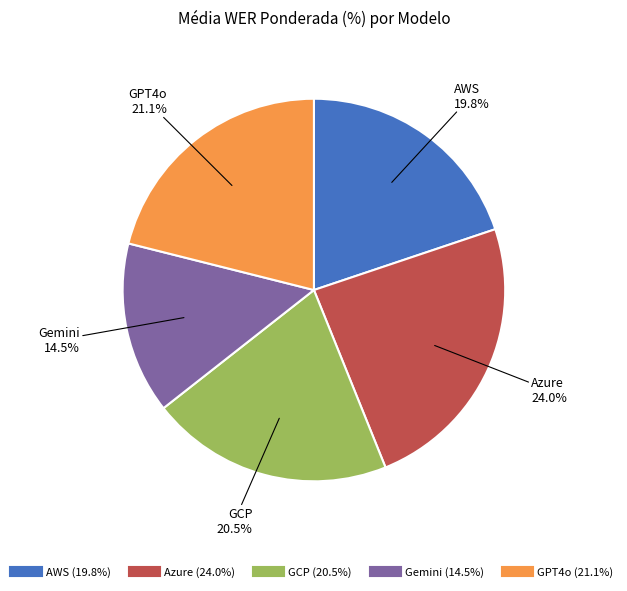

Rank the categories by value from lowest to highest.

Gemini, AWS, GCP, GPT4o, Azure